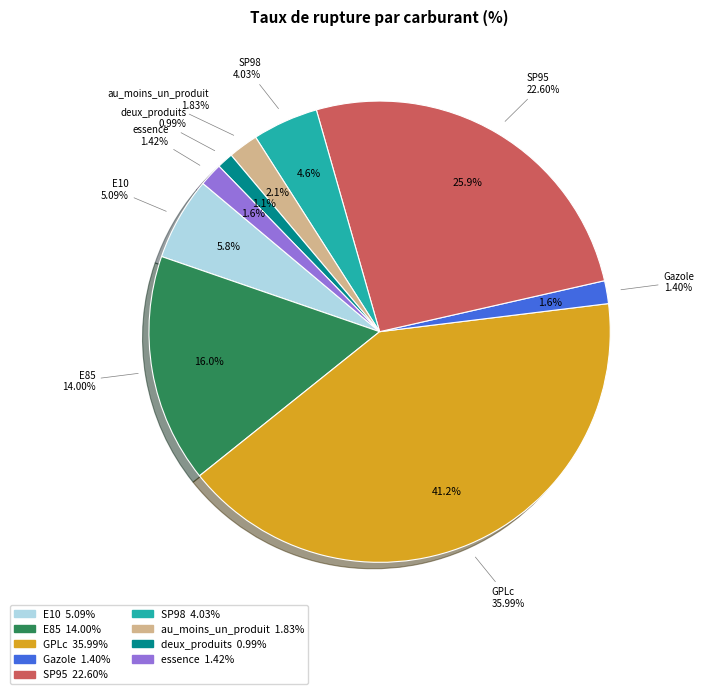

How many slices are in this pie chart?

9